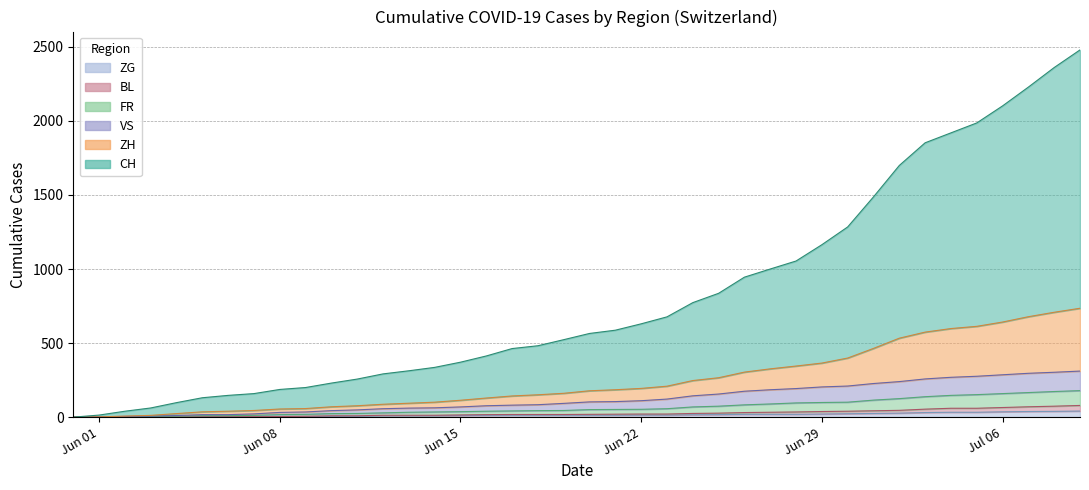

Between 2020-06-23 and 2020-06-05, which is larger?

2020-06-23